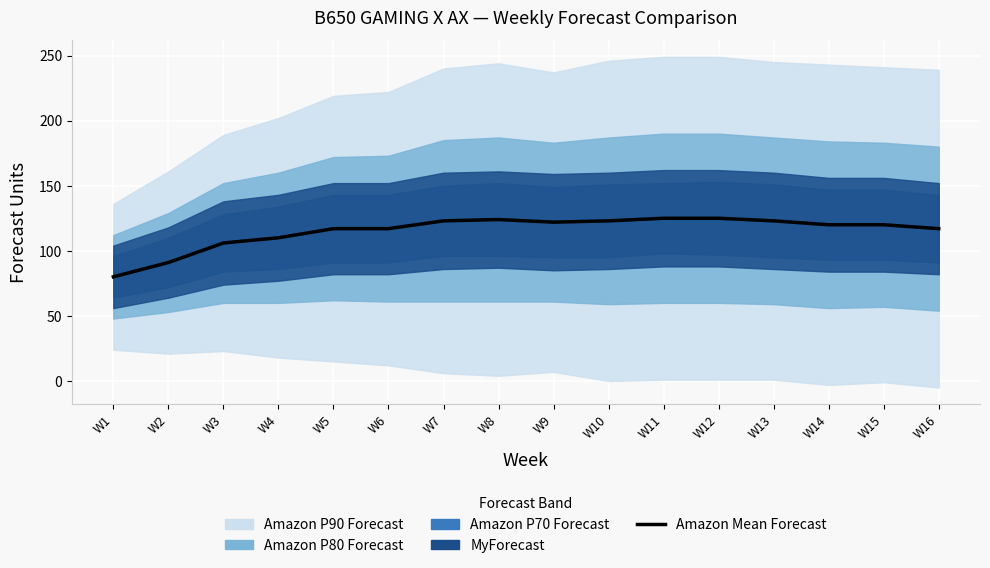

Does the chart display data point markers on the line(s)?

No